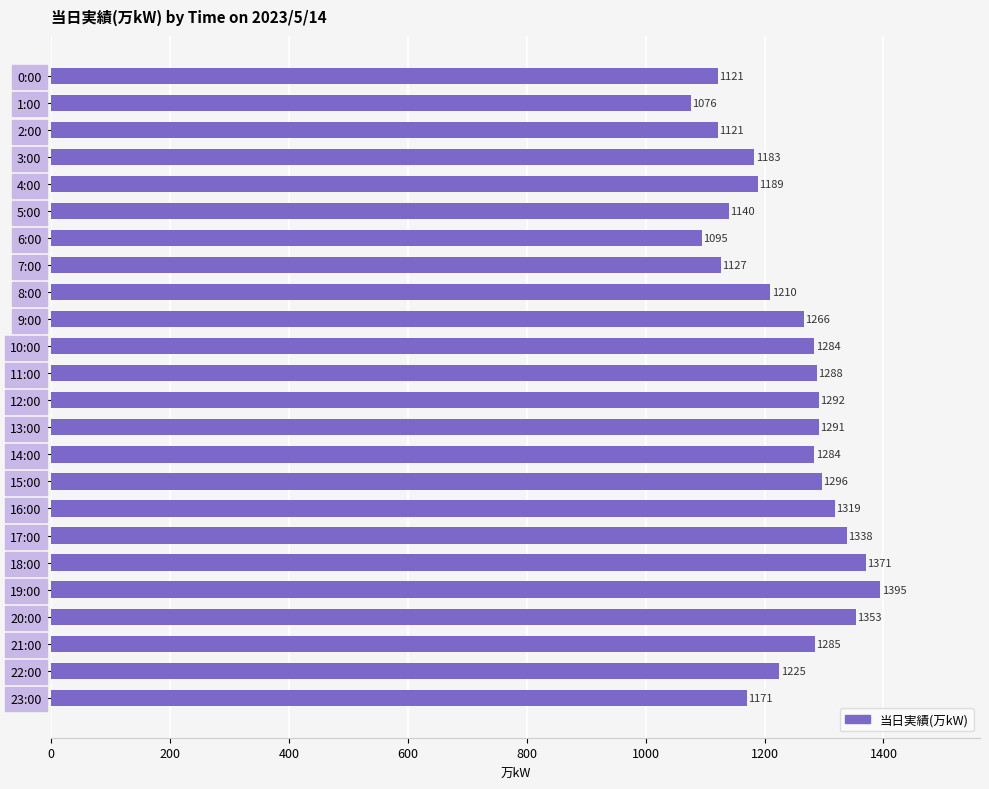

True or false: the data shows 827 at 13:00.

False